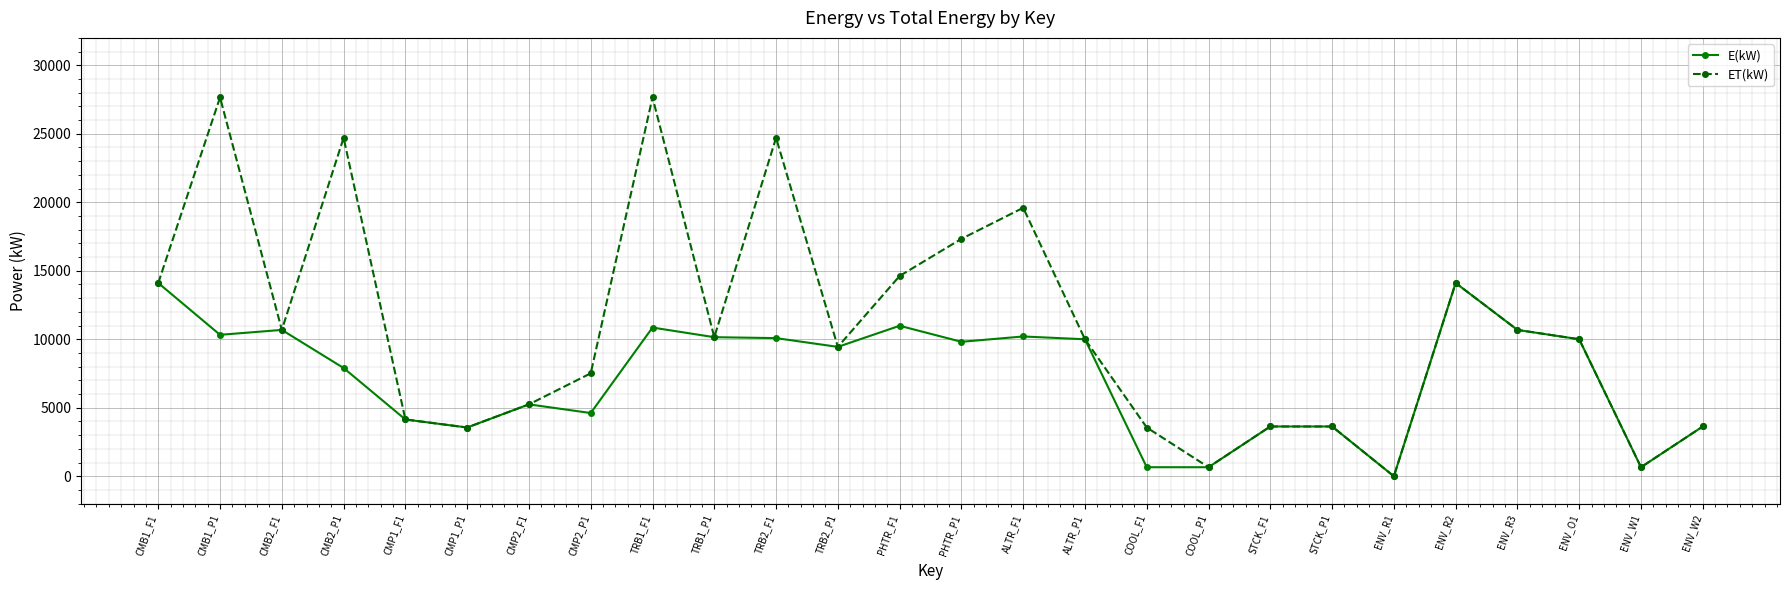

At which category does ET(kW) reach its first local peak?

CMB1_P1